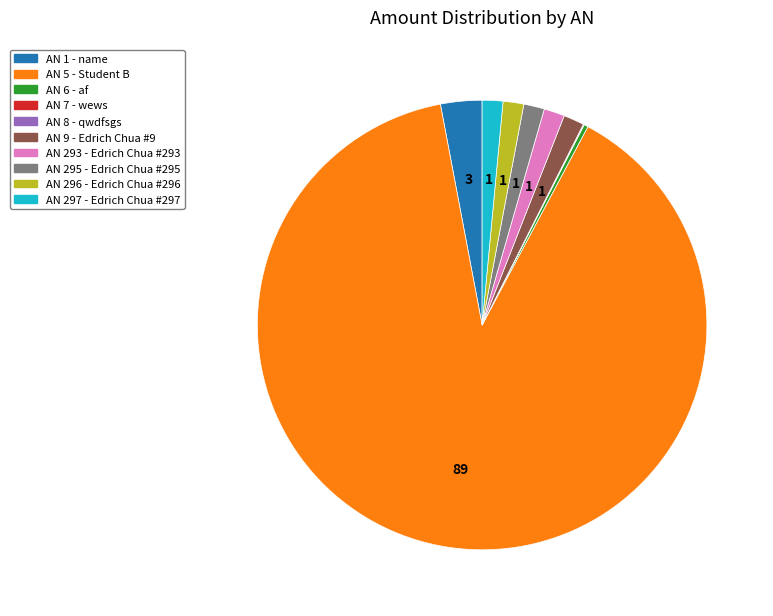

Is the sum of AN 296 - Edrich Chua #296 and AN 9 - Edrich Chua #9 greater than half?

No